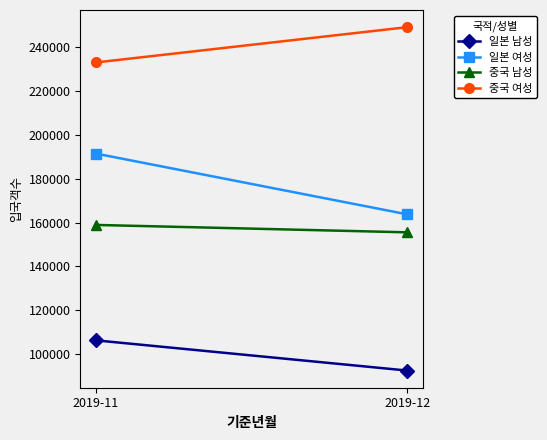

Reading left to right, transcribe all the data shown in this chart.

일본 남성: 2019-11=106320	2019-12=92556
일본 여성: 2019-11=191436	2019-12=163737
중국 남성: 2019-11=158912	2019-12=155540
중국 여성: 2019-11=232943	2019-12=249023